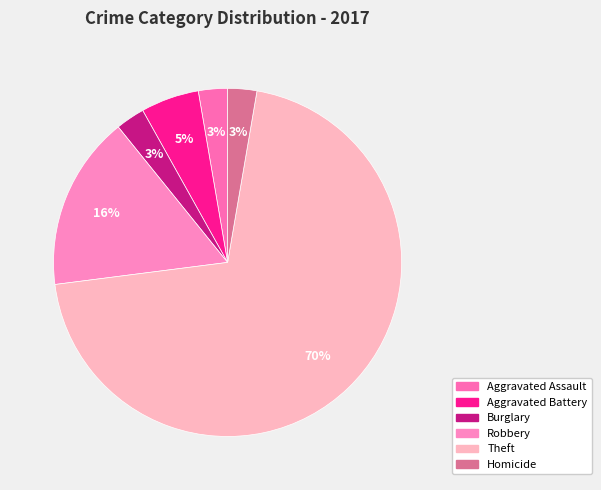

Which has a higher value, Robbery or Homicide?

Robbery